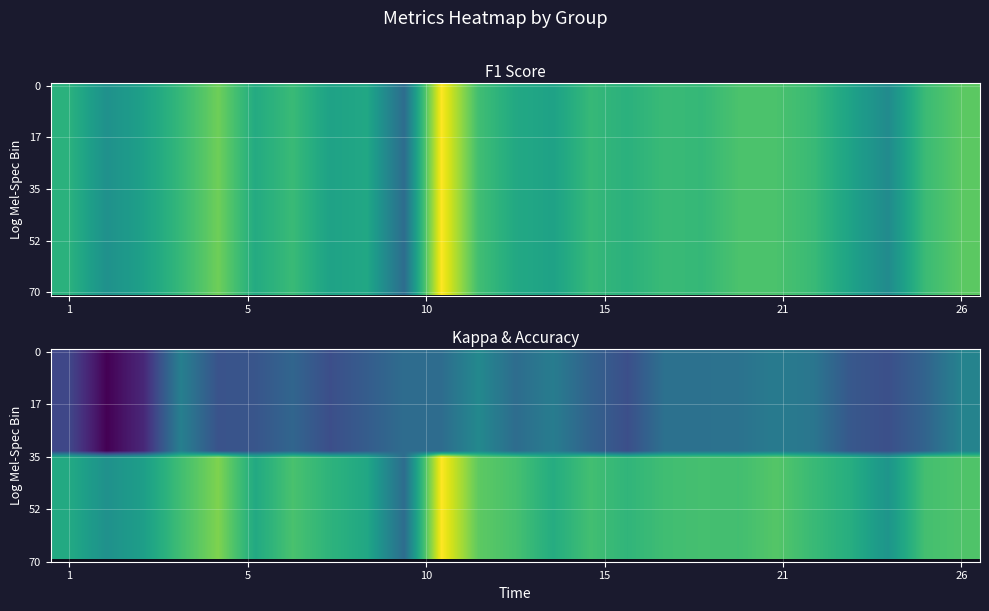

How many series are shown in this chart?

35